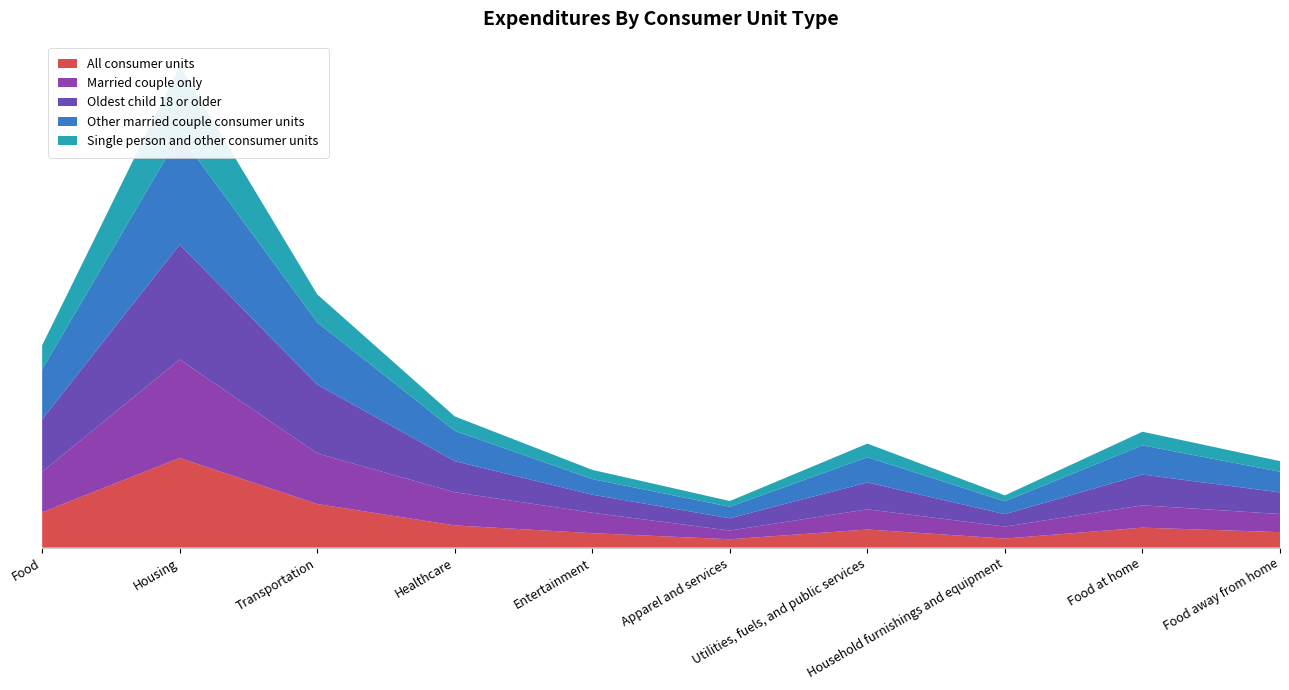

Reading left to right, transcribe all the data shown in this chart.

All consumer units: 7923	20091	9761	4968	3226	1866	4049	2025	4464	3459
Married couple only: 9064	22060	11345	7434	4584	1950	4526	2683	5000	4065
Oldest child 18 or older: 11752	25755	15441	6976	4045	2752	6023	2770	6911	4841
Other married couple consumer units: 11191	24646	13938	6785	3500	2582	5654	2896	6543	4648
Single person and other consumer units: 5418	15445	6272	3241	2066	1284	3055	1326	3054	2364